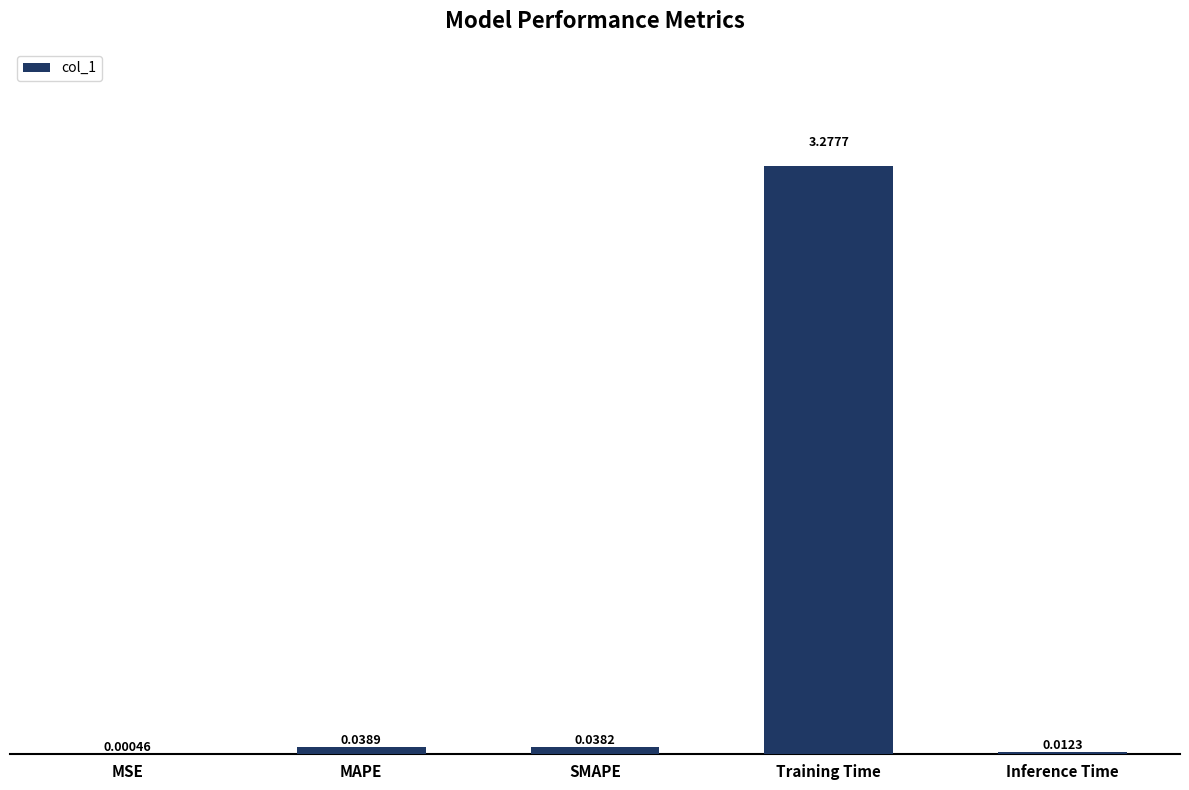

At which label is the value closest to 1?

MAPE